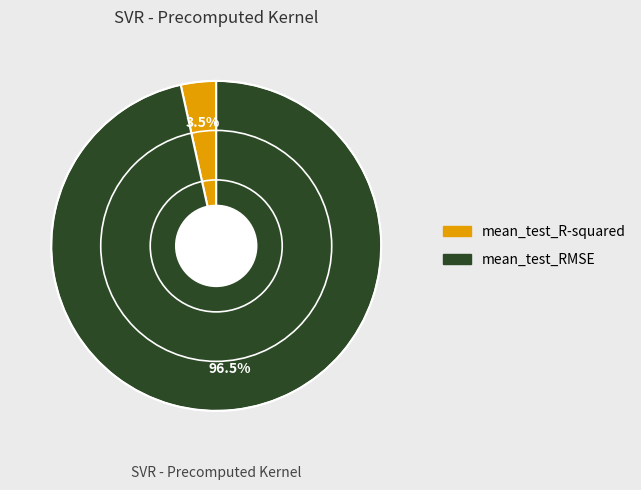

Which has a higher value, mean_test_RMSE or mean_test_R-squared?

mean_test_RMSE